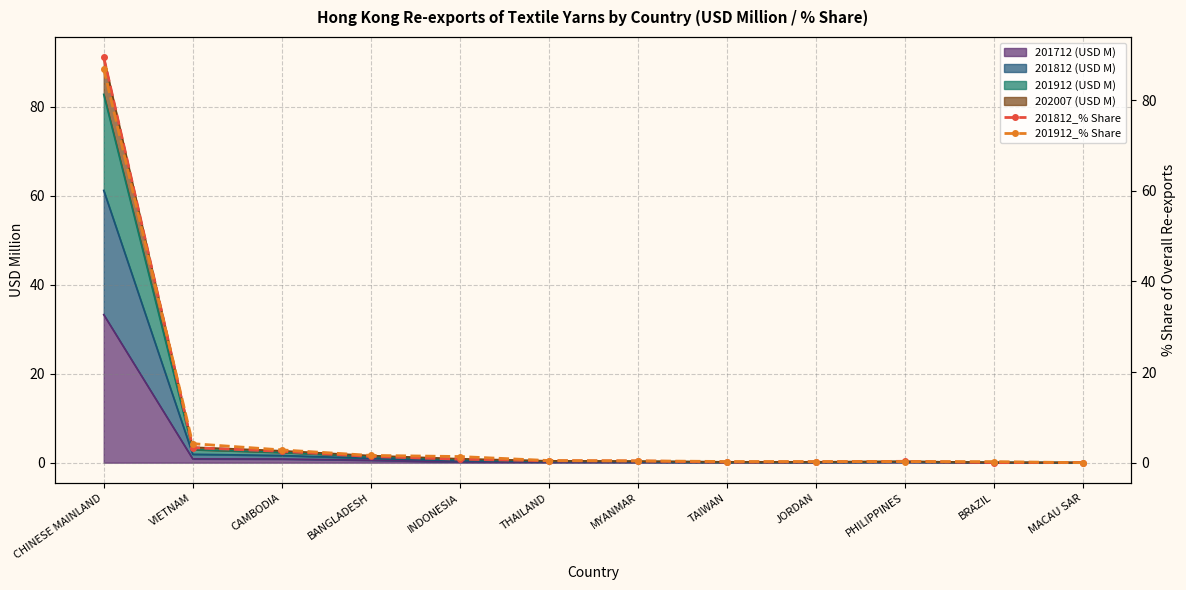

Which category has the highest value in the 201712 (USD M) series?

CHINESE MAINLAND